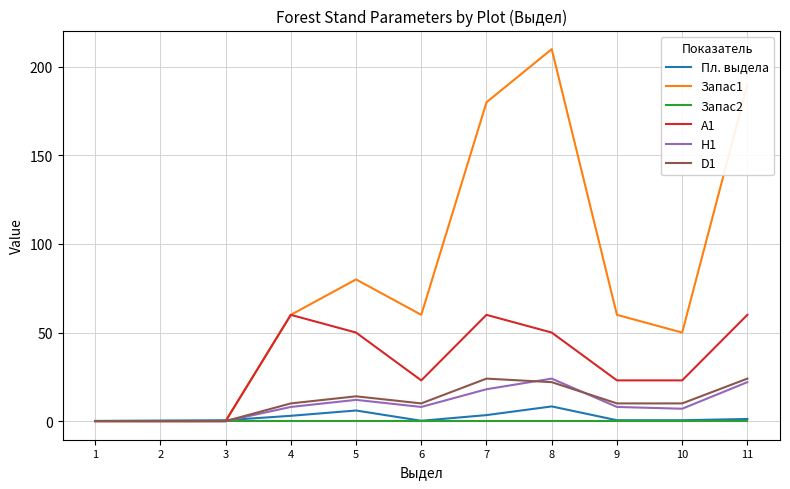

Count the number of categories in the chart.

11